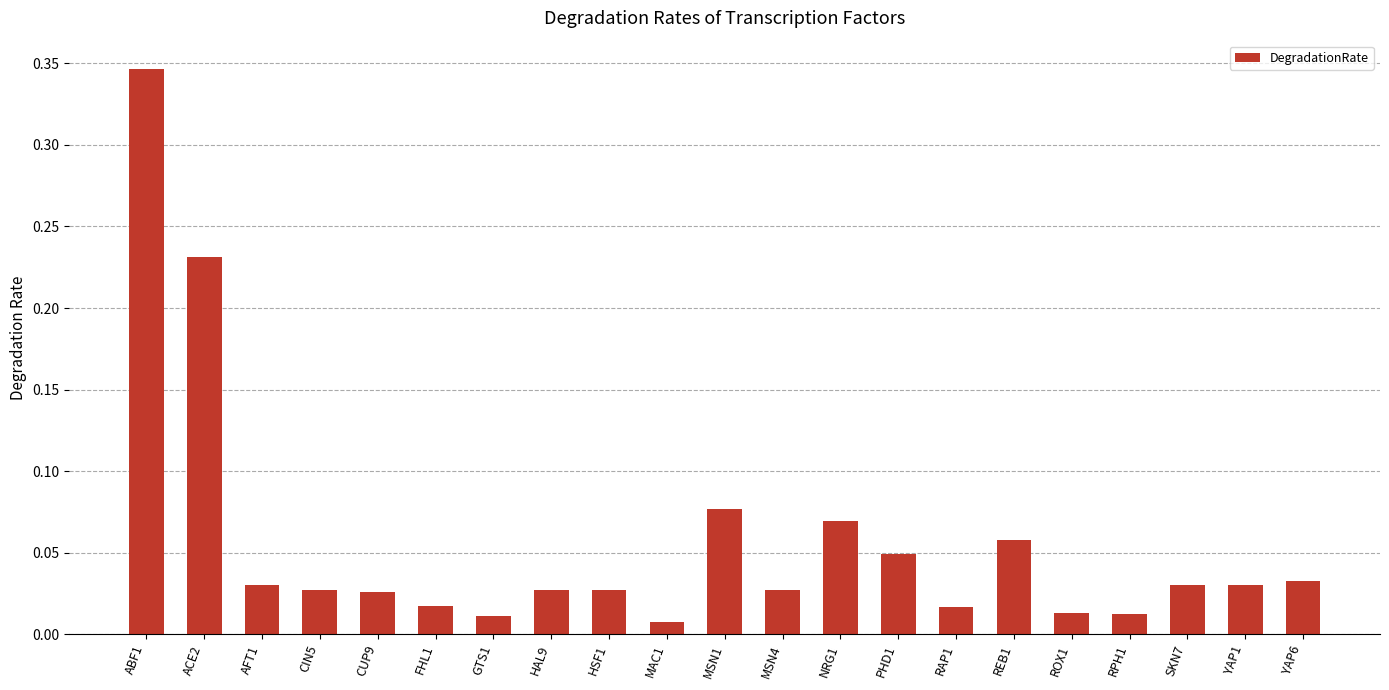

Which label corresponds to the largest value in the chart?

ABF1